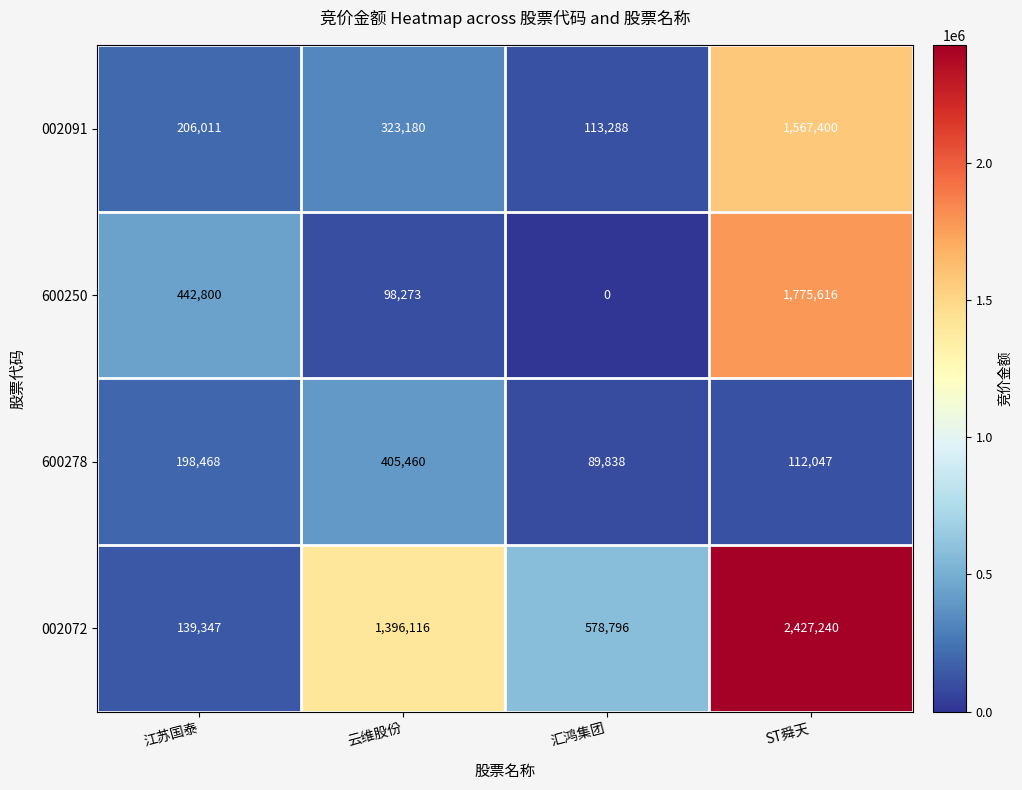

What is the spread (max minus min) of values at 江苏国泰?

303453